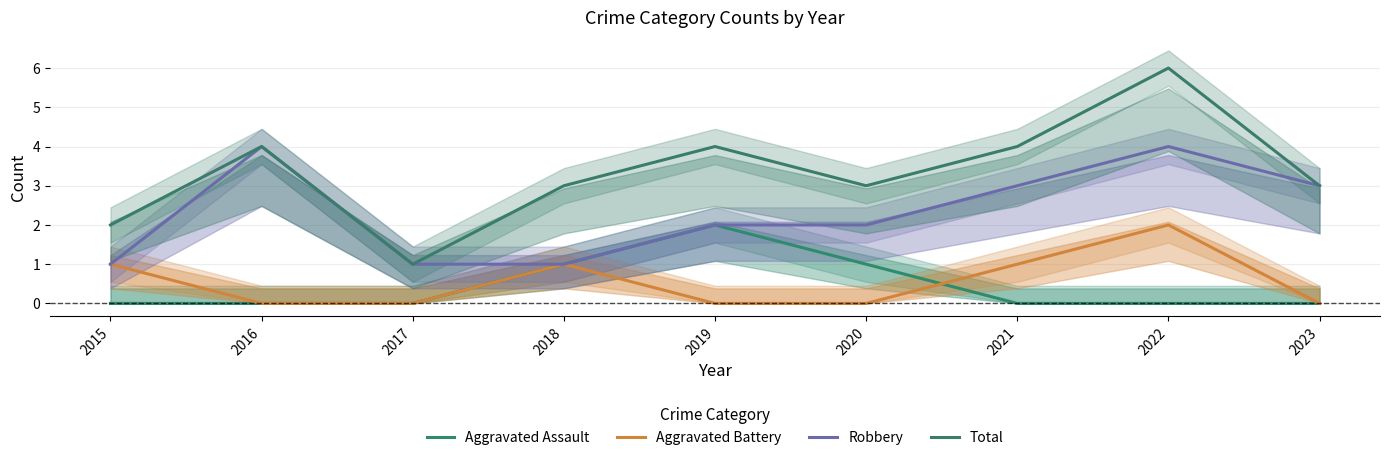

How many Total values are between 3 and 4?

6